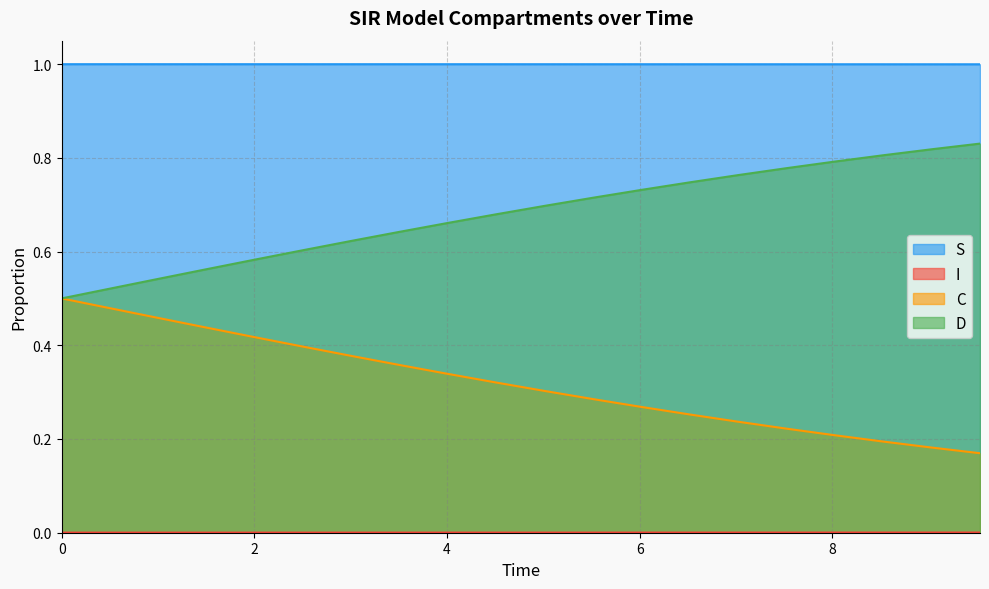

What is the minimum value for D?

0.5